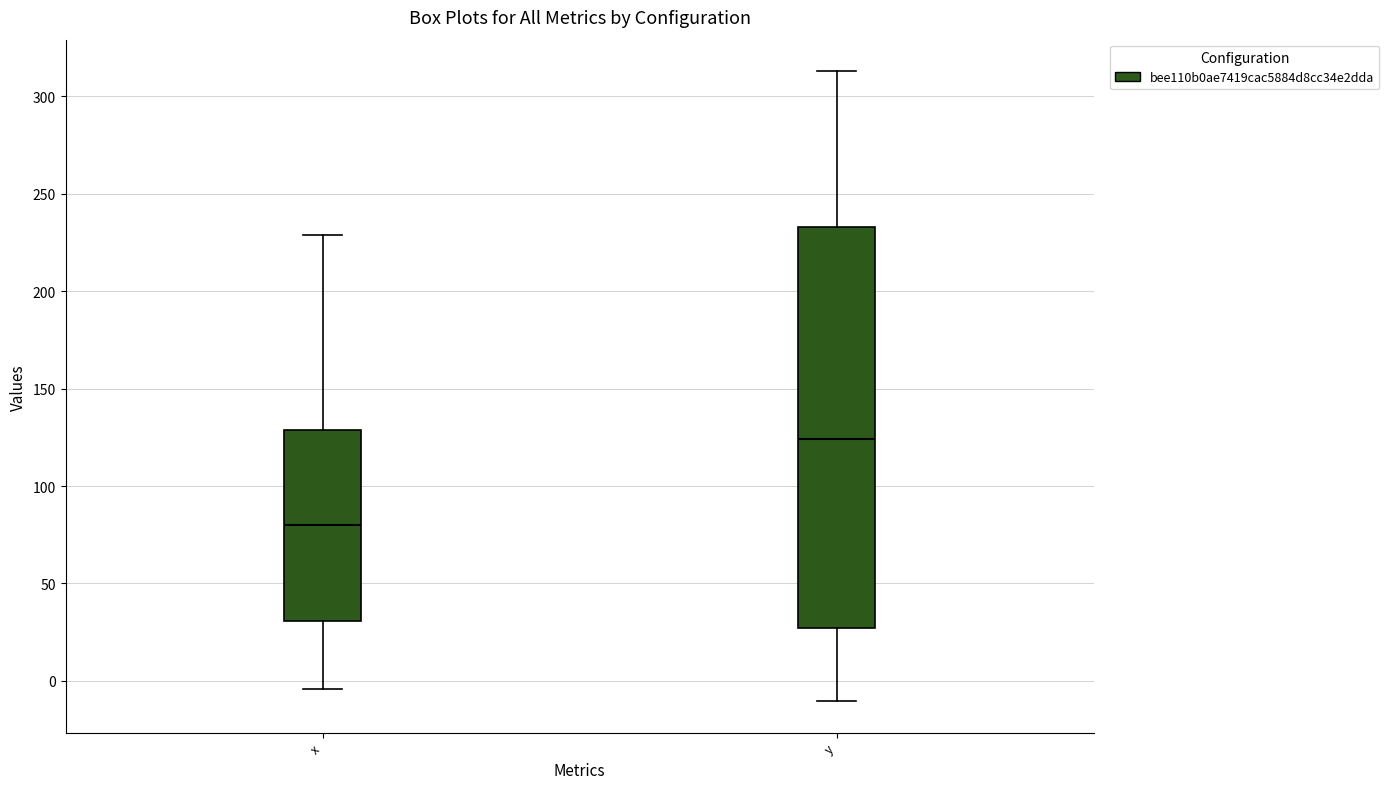

Reading left to right, read every box against the y-axis: the position of its median line, the range the box covers, and the ends of its whiskers. The values are not printed on the chart, so give them approximately, as read against the axis.

x: median 80, box 30 to 130, whiskers -5 to 230
y: median 125, box 25 to 235, whiskers -10 to 315